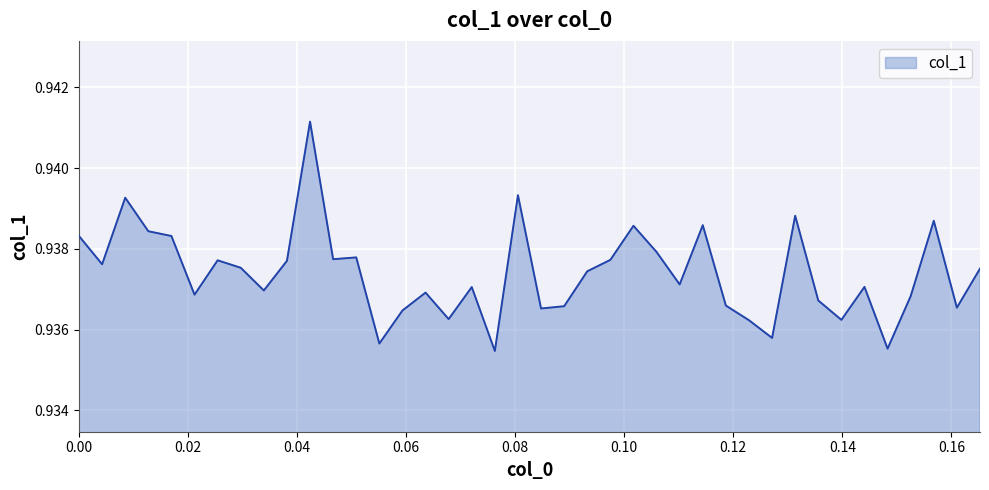

Is this an area chart (filled region under the line)?

Yes